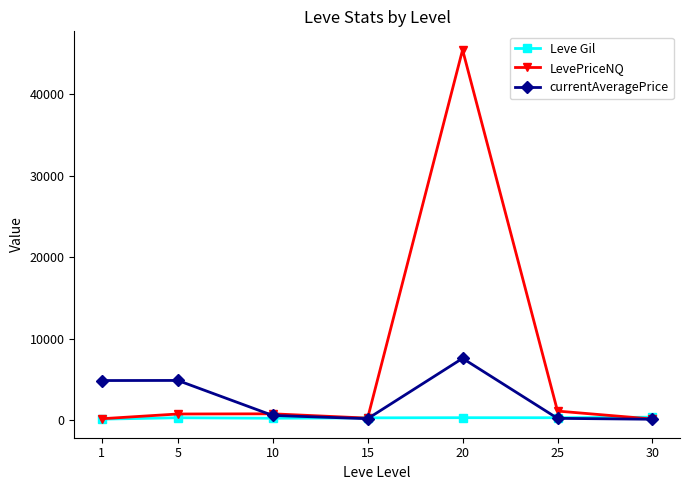

Which series has the widest spread of values?

LevePriceNQ